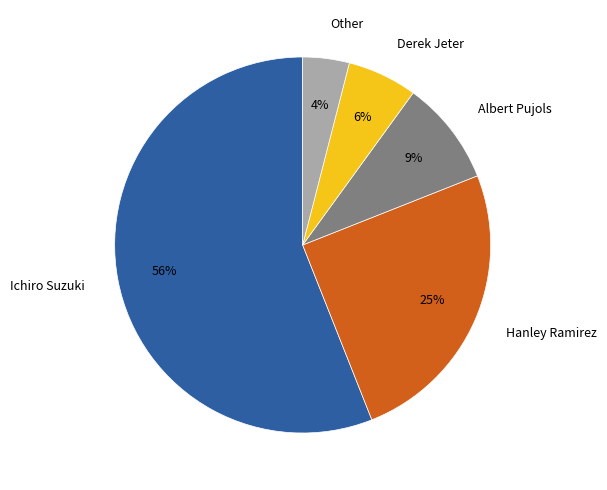

Rank the categories by value from highest to lowest.

Ichiro Suzuki, Hanley Ramirez, Albert Pujols, Derek Jeter, Other